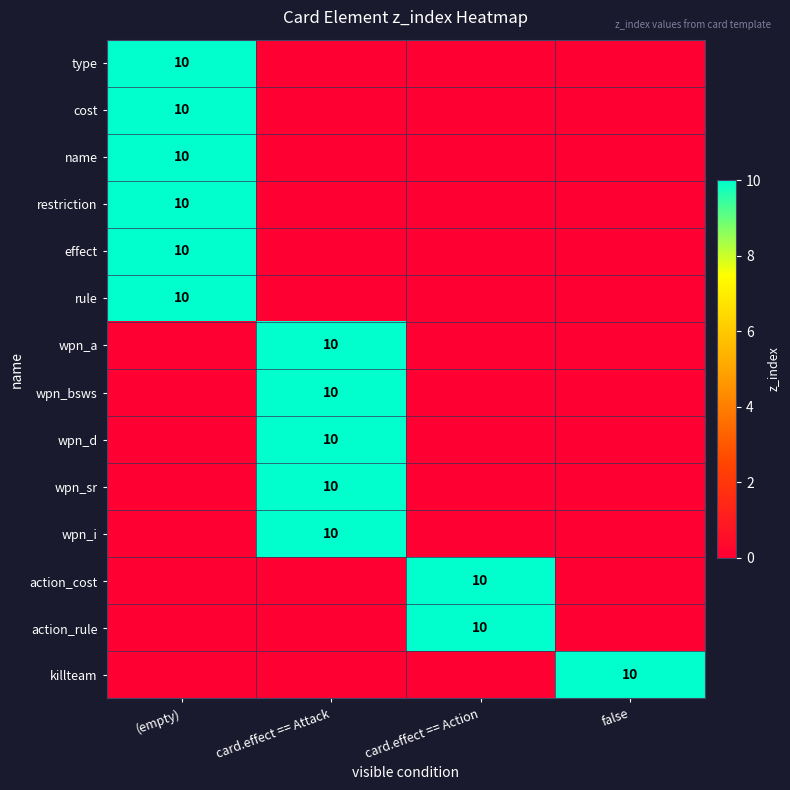

Reading left to right, transcribe all the data shown in this chart.

type: 10	0	0	0
cost: 10	0	0	0
name: 10	0	0	0
restriction: 10	0	0	0
effect: 10	0	0	0
rule: 10	0	0	0
wpn_a: 0	10	0	0
wpn_bsws: 0	10	0	0
wpn_d: 0	10	0	0
wpn_sr: 0	10	0	0
wpn_i: 0	10	0	0
action_cost: 0	0	10	0
action_rule: 0	0	10	0
killteam: 0	0	0	10